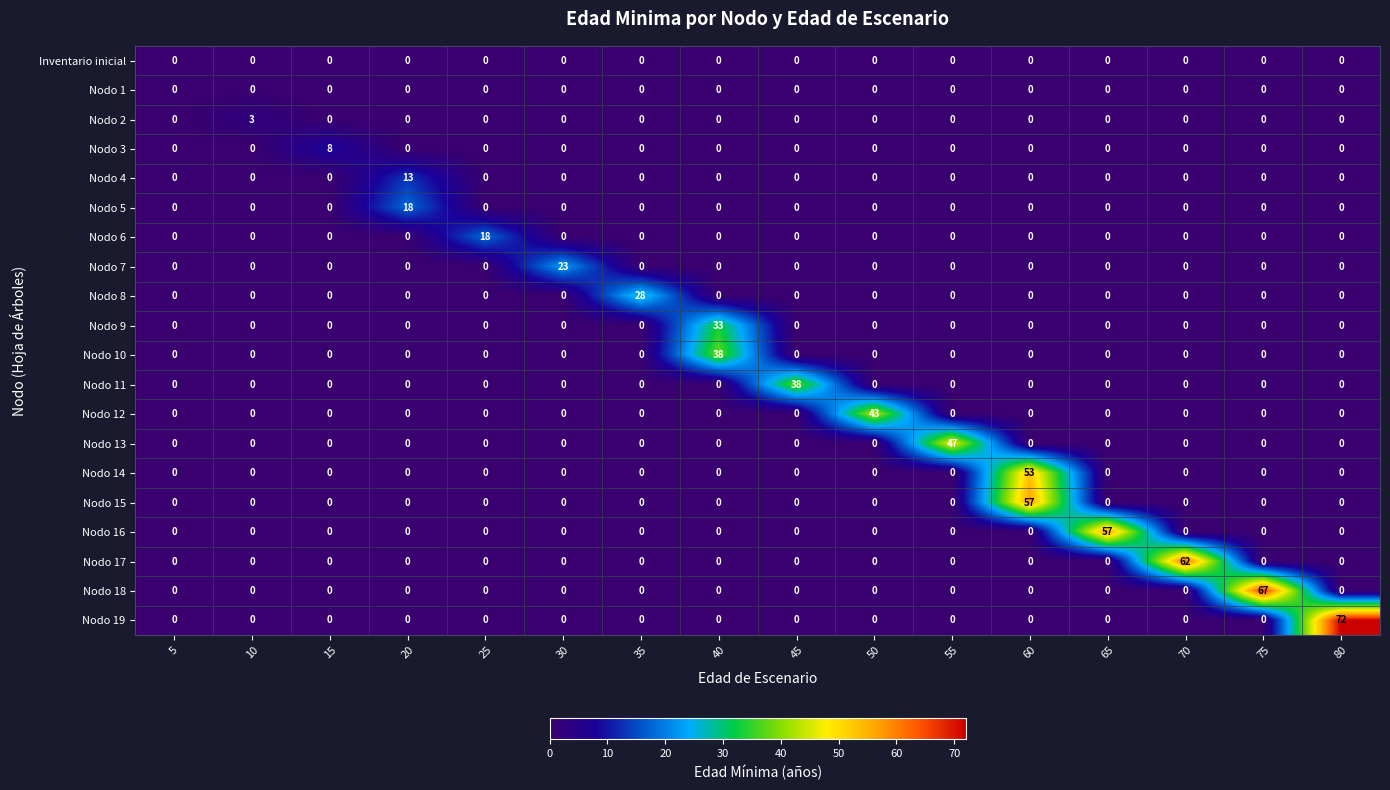

The value of Nodo 19 at 55 is 45. True or false?

False